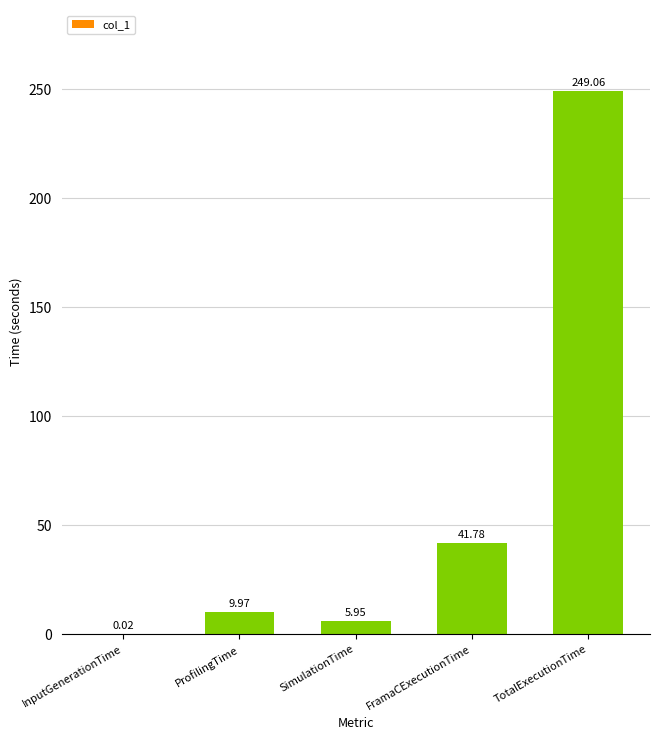

Which category has the highest value across all series?

TotalExecutionTime